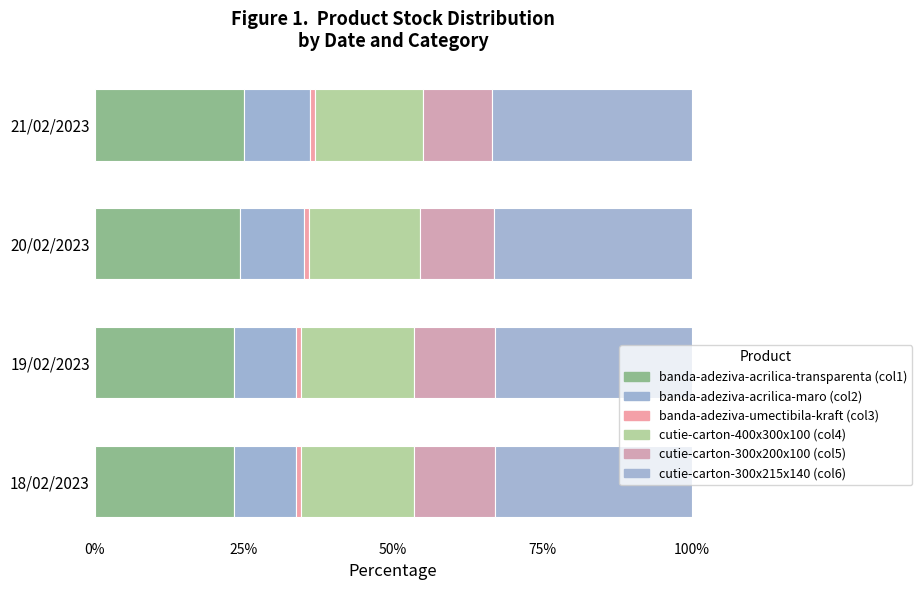

How many categories are shown in the chart?

4